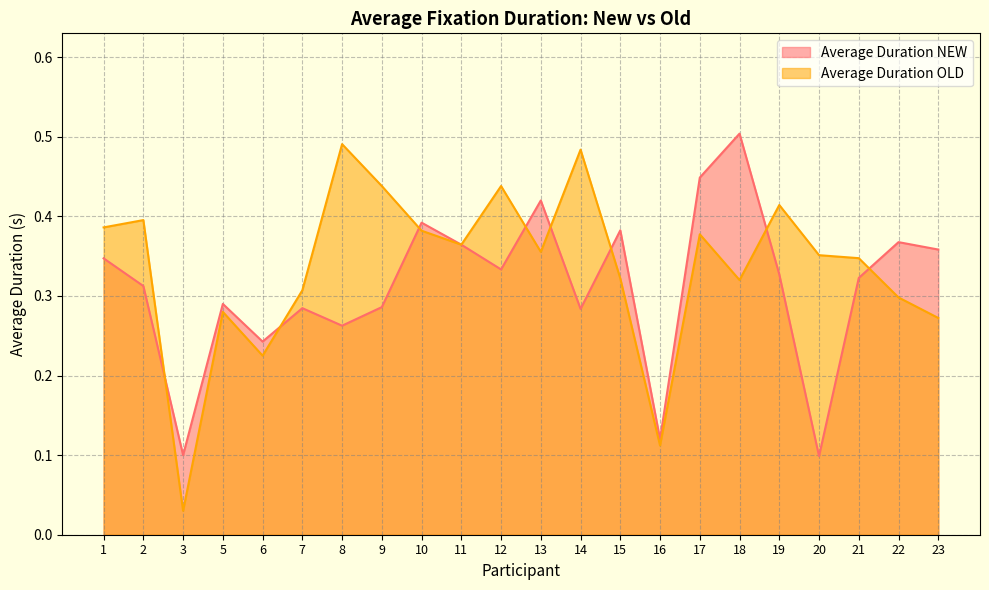

Which series changed the most between 20 and 22?

Average Duration NEW